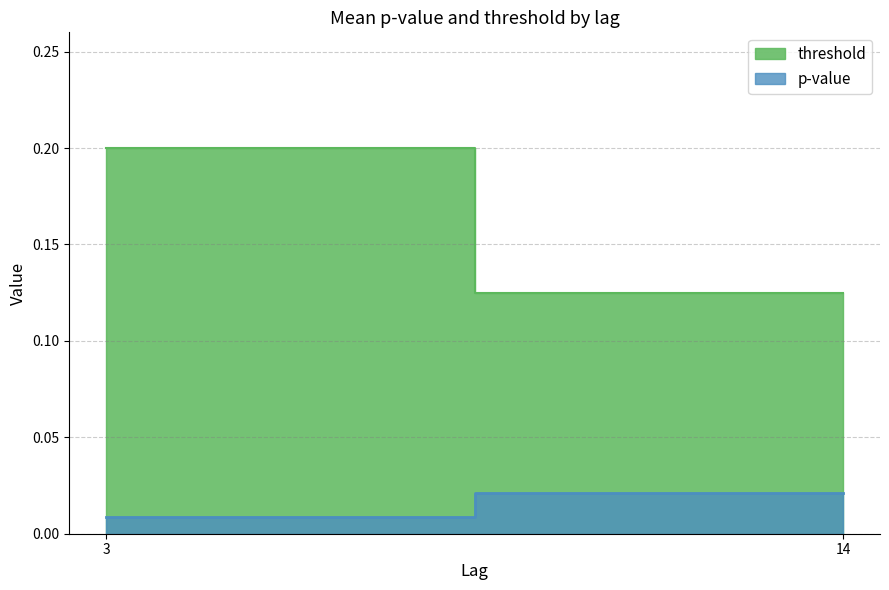

True or false: p-value and threshold intersect in this chart.

False